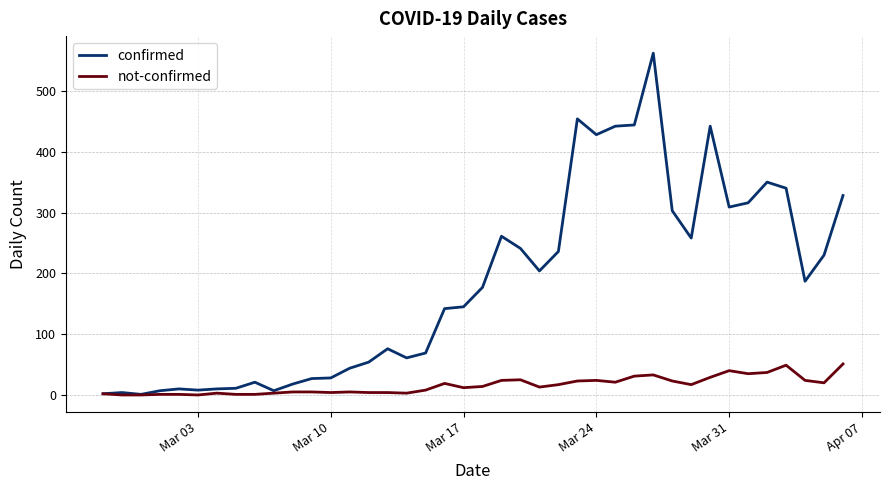

How many lines are shown in the chart?

2